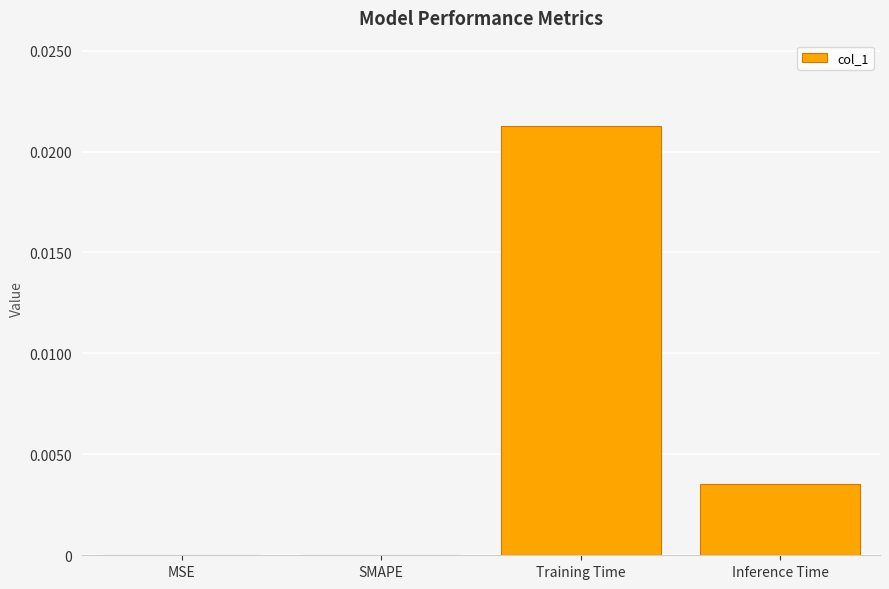

How many data points does each series have?

4